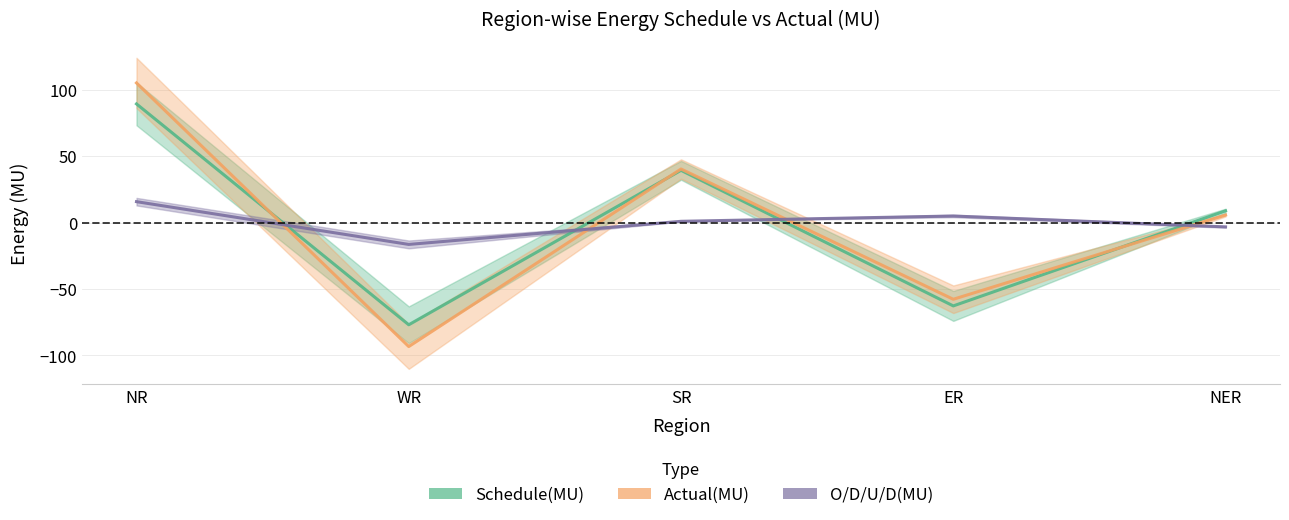

Between which two adjacent categories do Schedule(MU) and O/D/U/D(MU) first intersect?

NR and WR